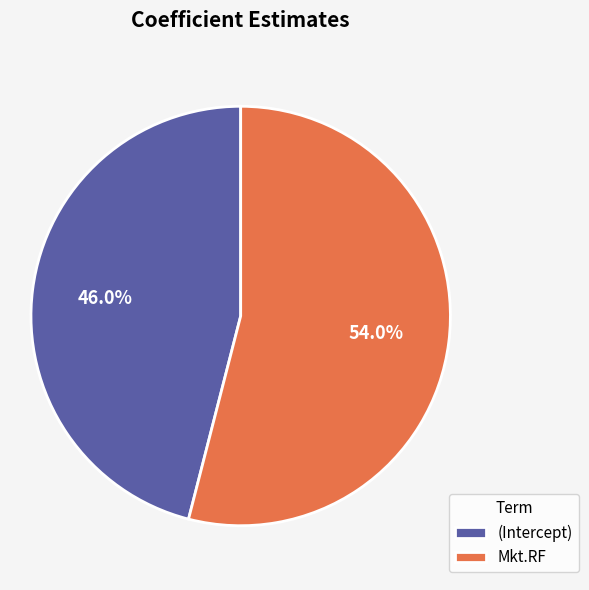

Which slice is the smallest?

(Intercept)